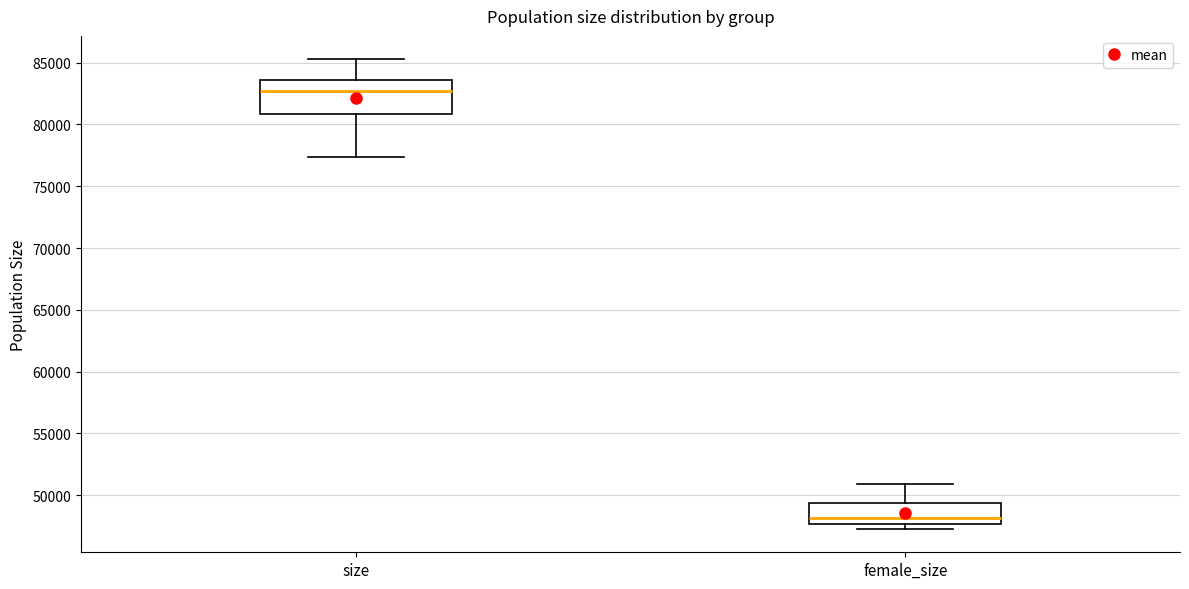

Reading left to right, transcribe this box plot: for each box, give where its median line is, the range the box spans, and where its two whiskers end, as read against the y-axis. The values are not printed on the chart, so give them approximately, as read against the axis.

size: median 82500, box 81000 to 83500, whiskers 77500 to 85500
female_size: median 48000, box 47500 to 49500, whiskers 47500 (just below the box's lower edge) to 51000